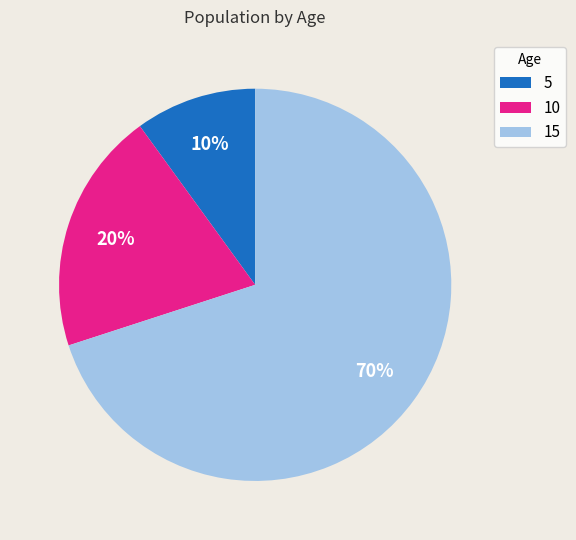

To the nearest percent, what is the difference between the 15 and 5 slice percentages?

60%